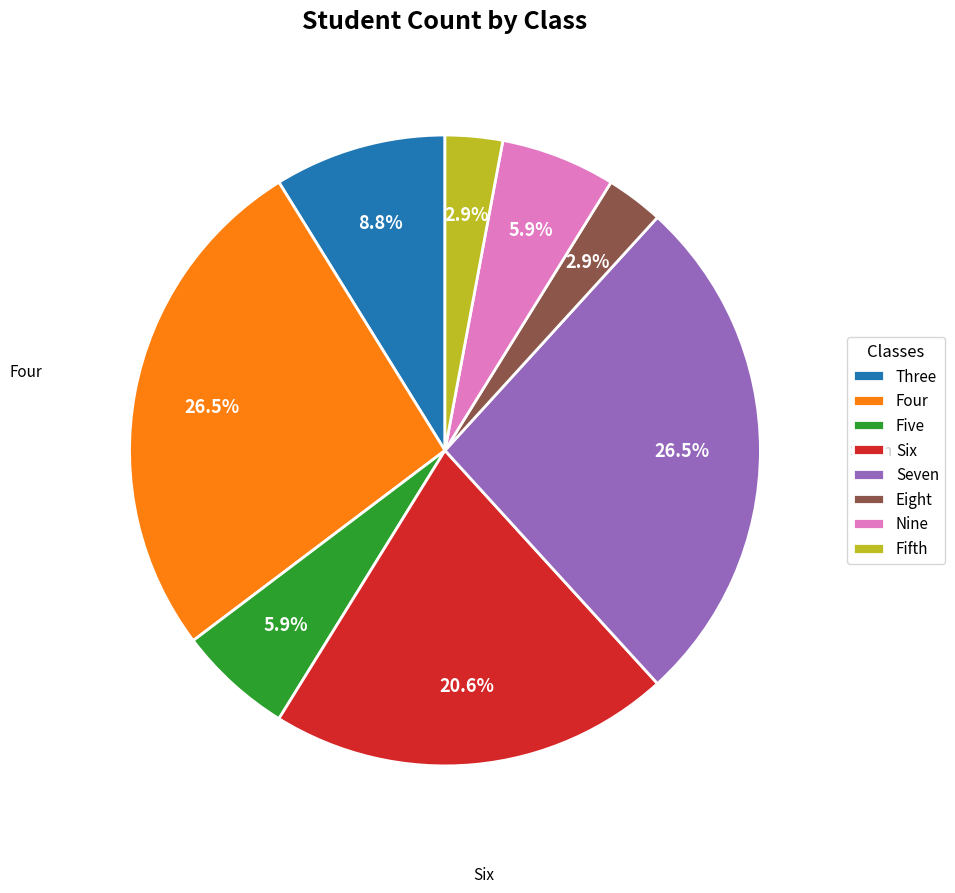

Combined, what portion of the pie is Fifth and Nine?

8.8%